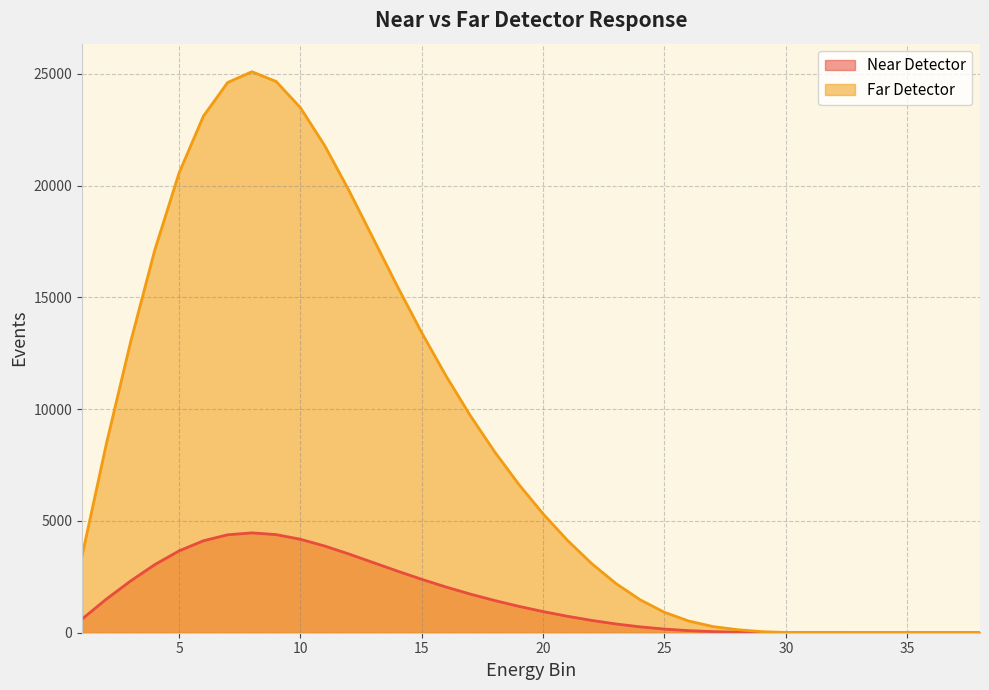

The value of Near Detector at 23 is 391.6. True or false?

True